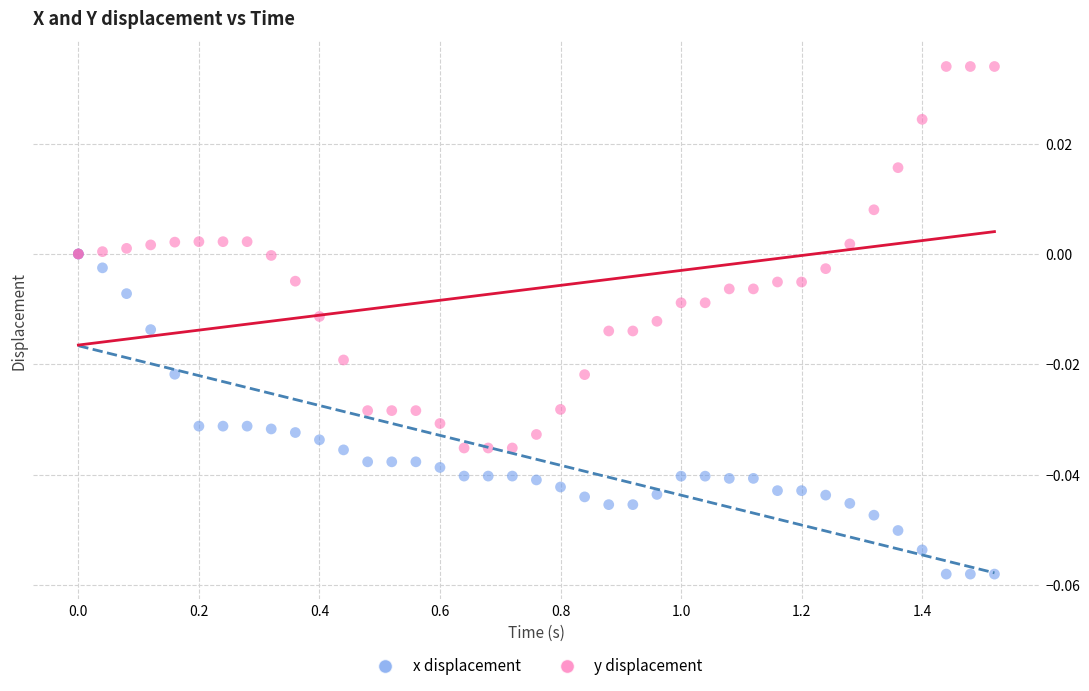

Which series has the largest Y range (max minus min)?

y displacement